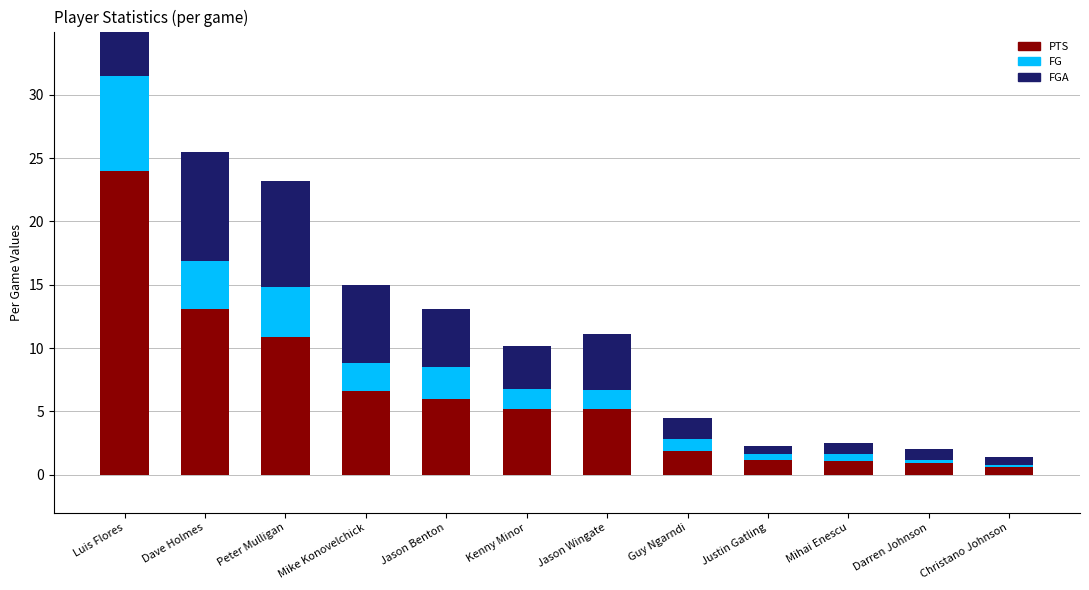

List the series in order of their overall mean, lowest first.

FG, FGA, PTS